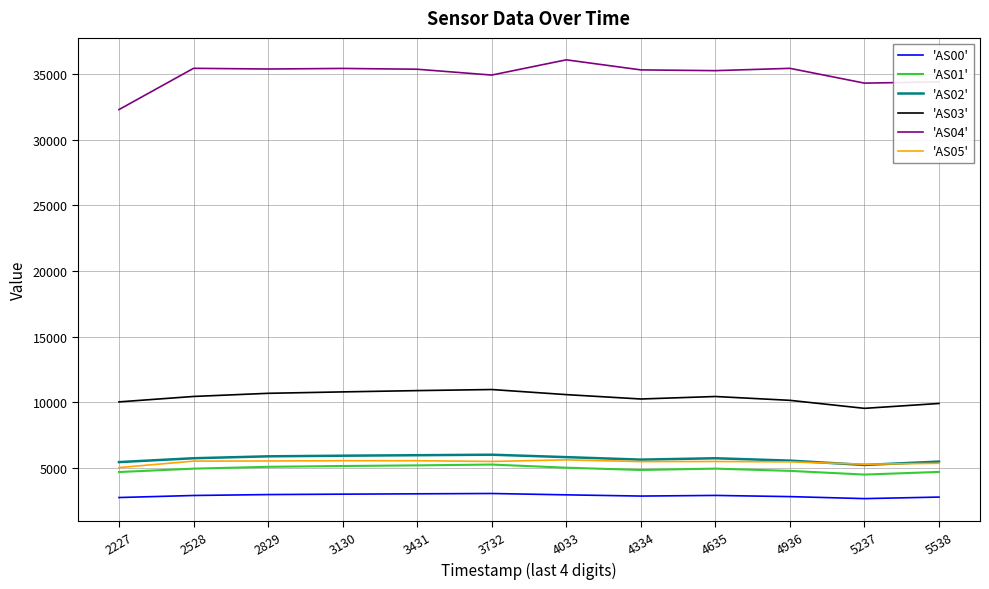

How many lines are shown in the chart?

6